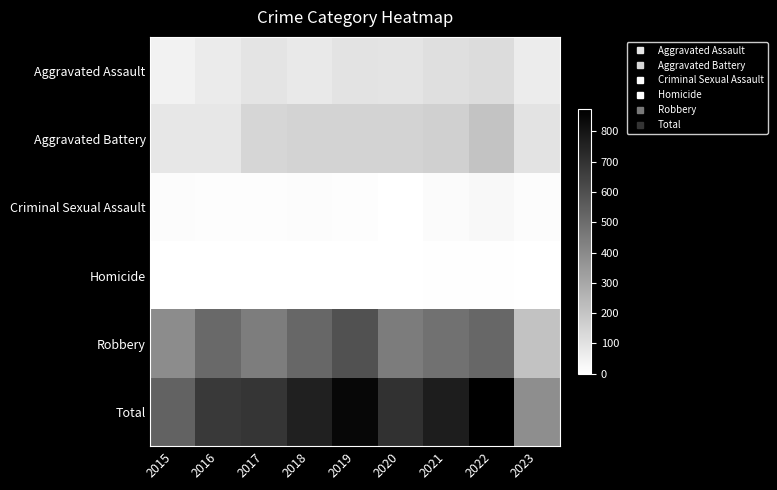

Which series changed the most between 2018 and 2019?

Total